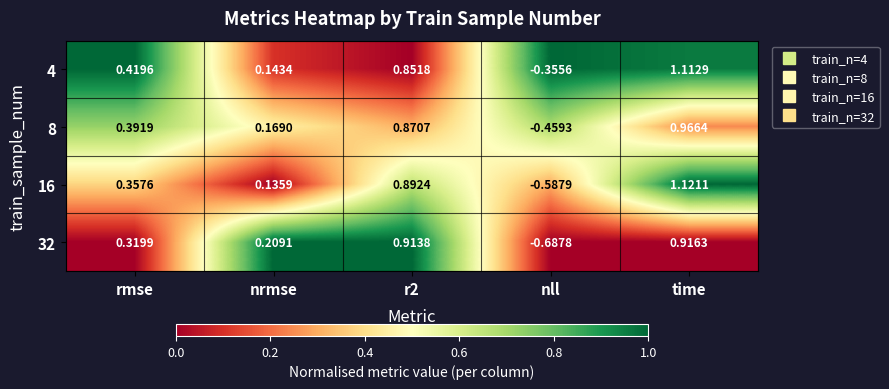

At which category is the sum across all series the highest?

time